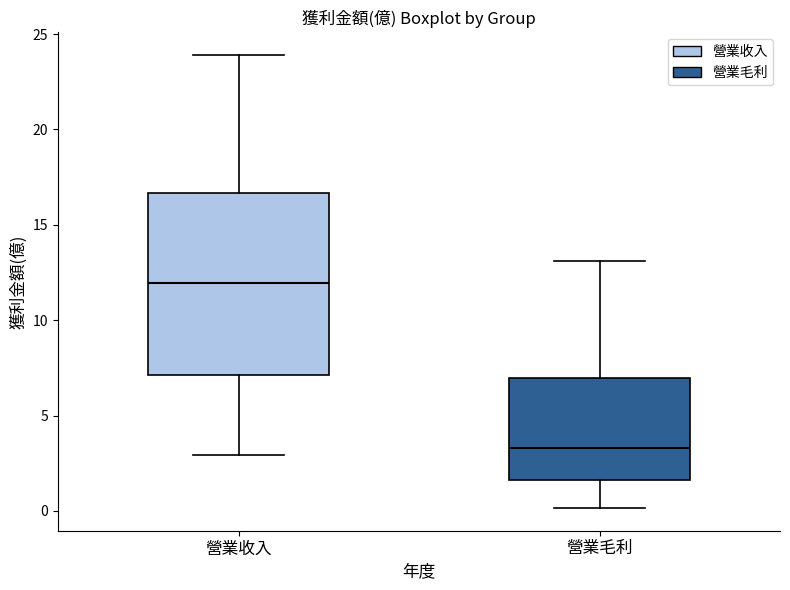

Which box's median line is the highest?

營業收入